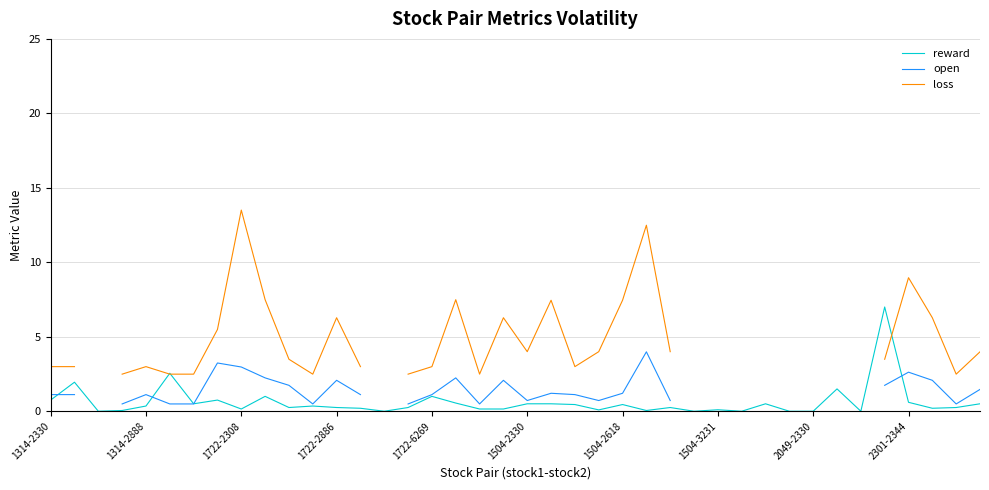

What is the highest value of the reward series?

7.0